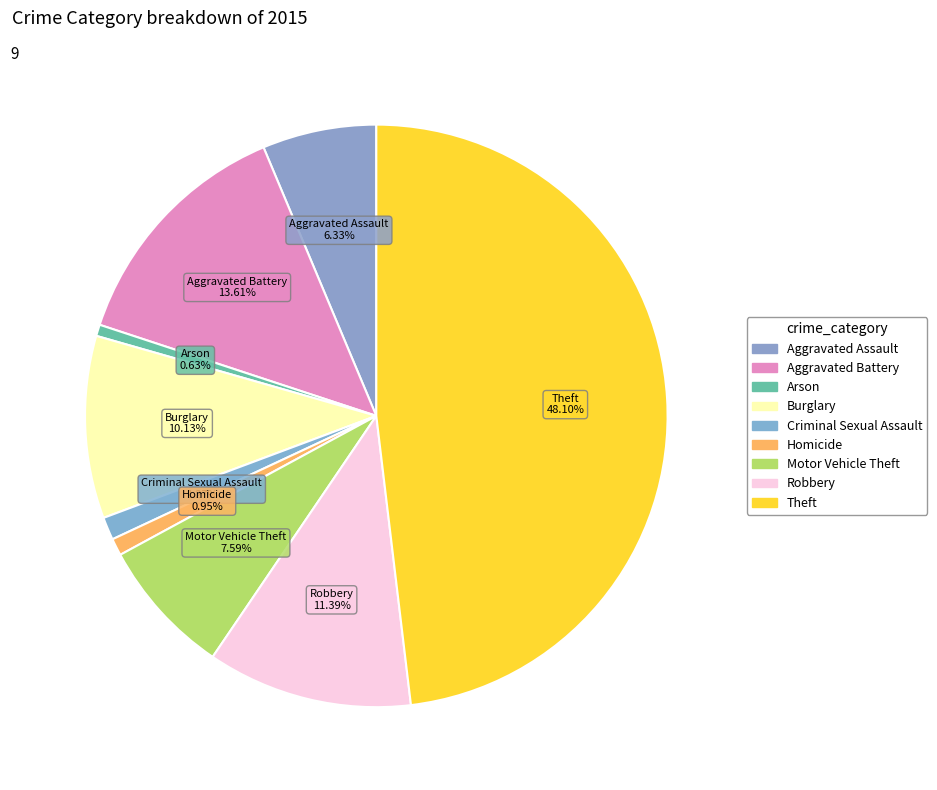

True or false: Robbery accounts for 1% of the total.

False